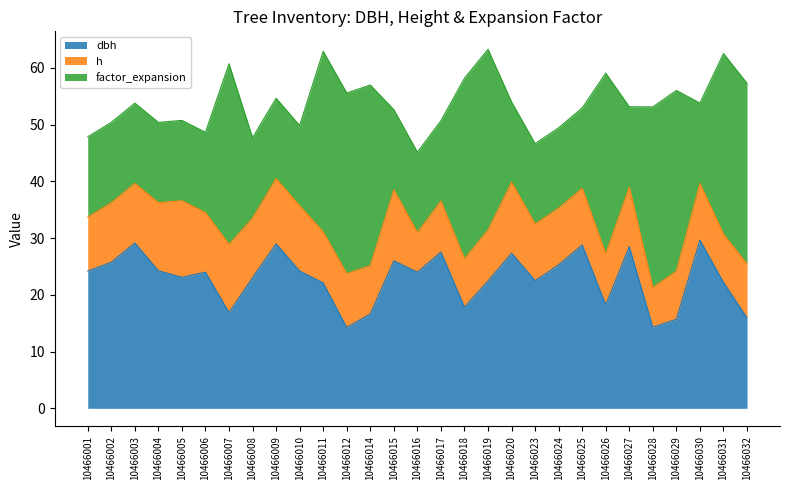

What is the difference between the maximum and second lowest values in the factor_expansion series?

17.7